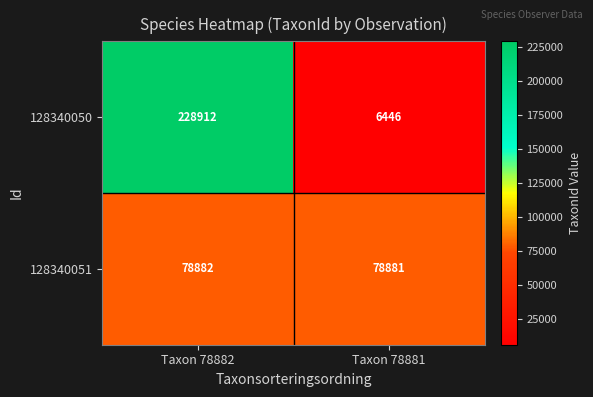

Is it true that 128340051 equals 78881 at Taxon 78881?

True